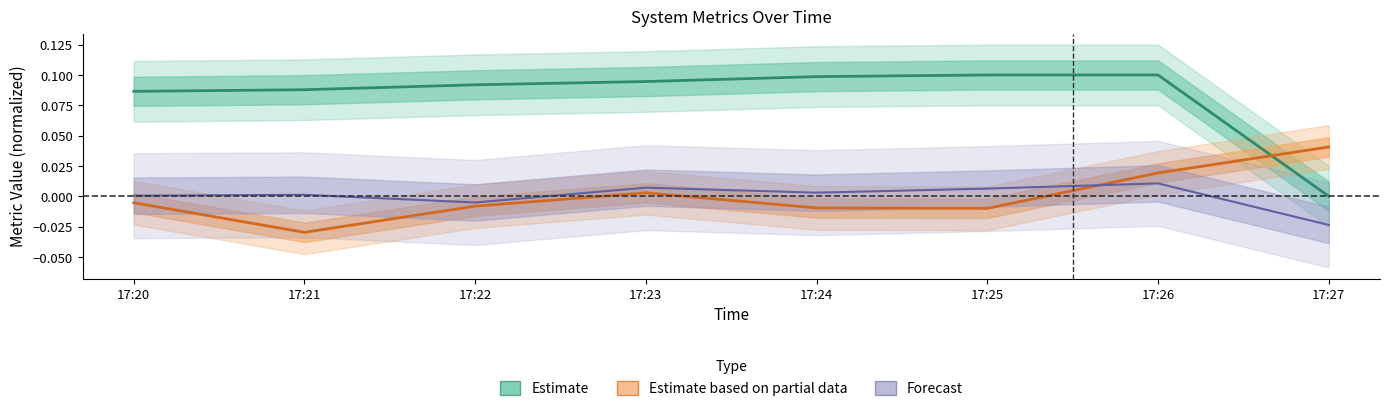

Rank the series by their maximum value, from highest to lowest.

Estimate, Estimate based on partial data, Forecast